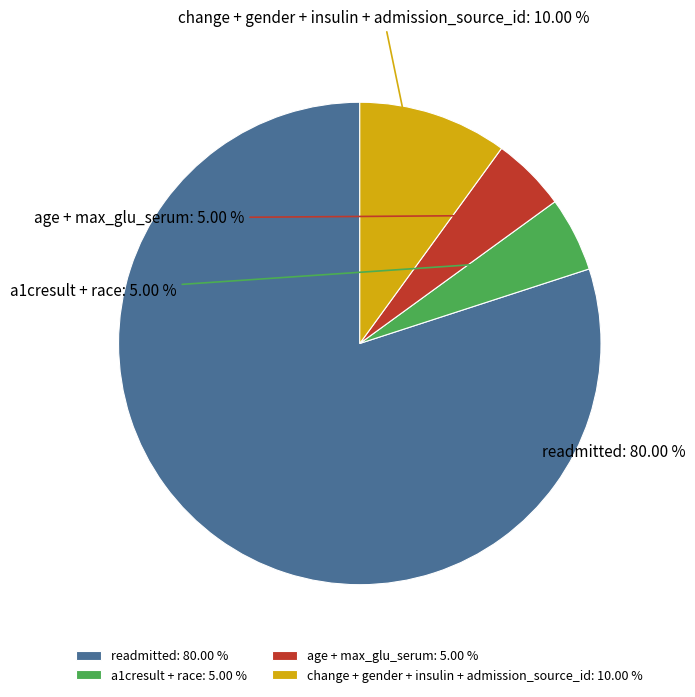

Do age + max_glu_serum and a1cresult + race together represent more than half of the pie?

No